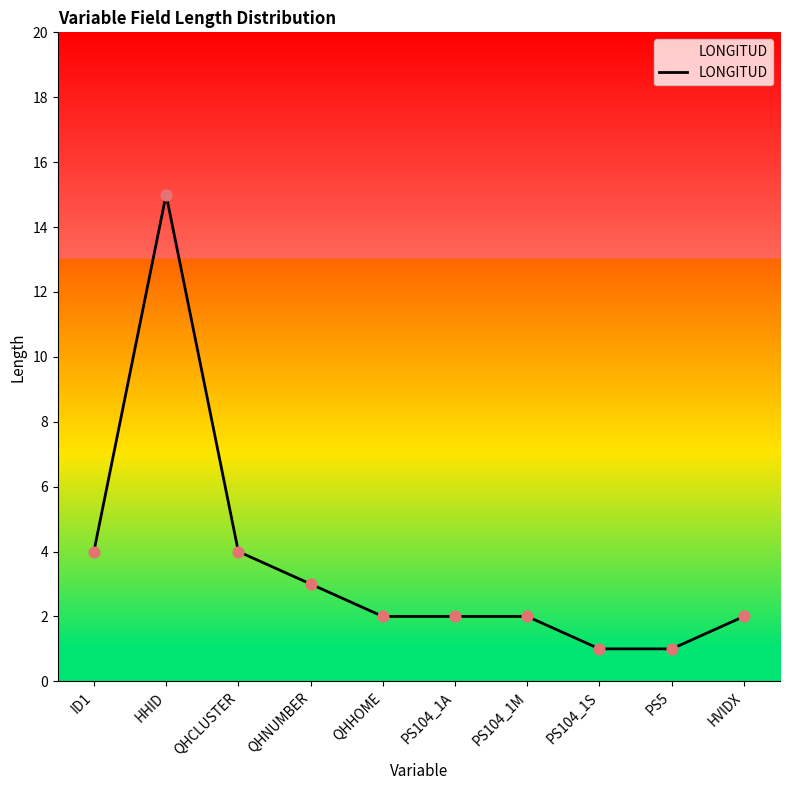

Approximately how many times larger is the value at QHNUMBER compared to QHHOME?

1.5